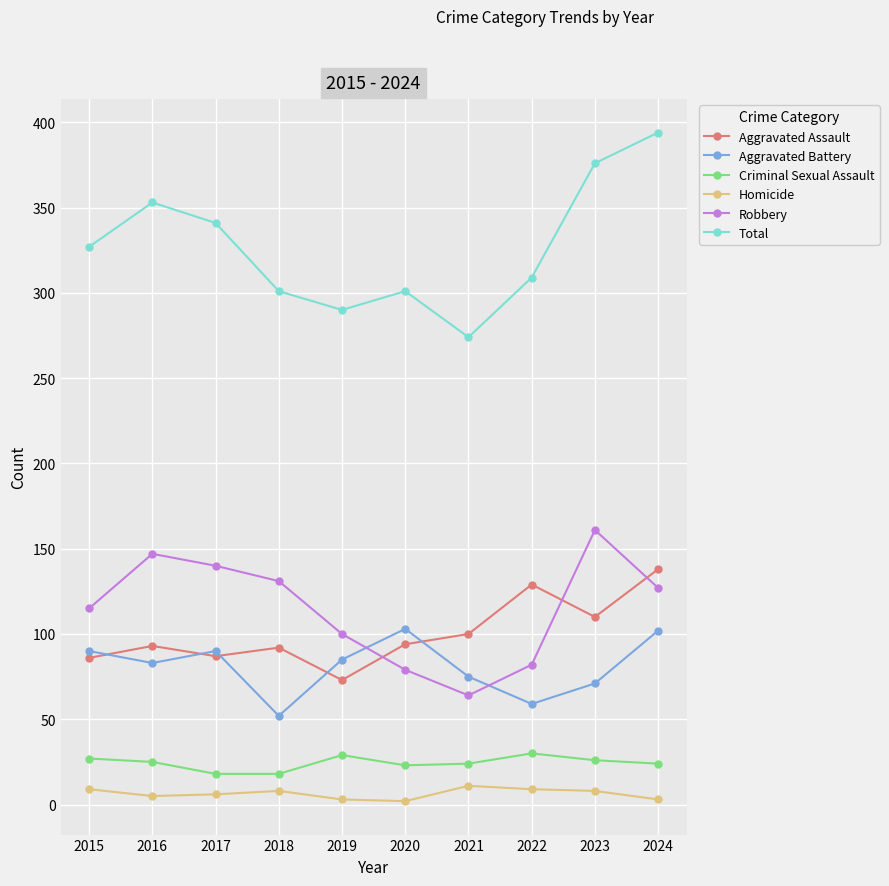

What is the difference between the maximum and second lowest values in the Criminal Sexual Assault series?

12